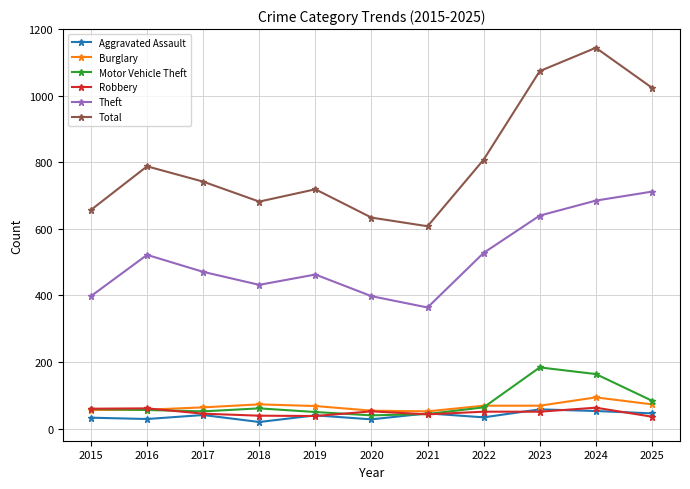

What are all the series names shown in the legend?

Aggravated Assault, Burglary, Motor Vehicle Theft, Robbery, Theft, Total